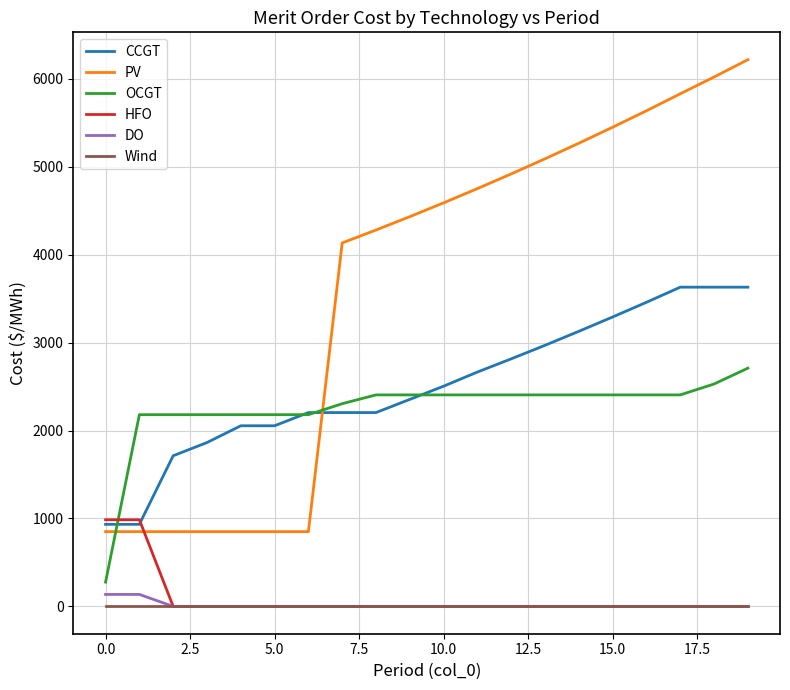

What is the maximum value shown in the chart?

6217